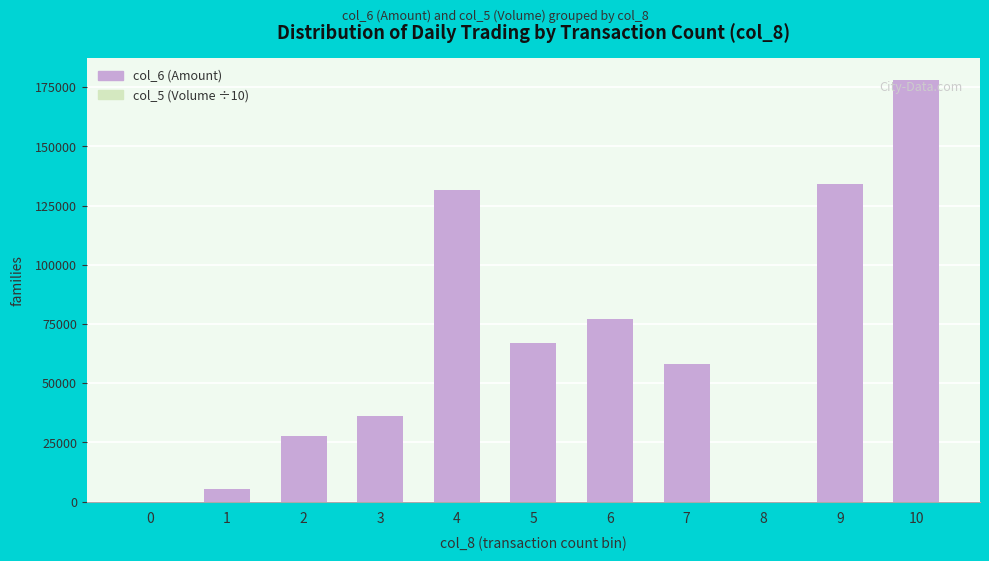

At which label does col_5 (Volume ÷10) first exceed 16000?

4